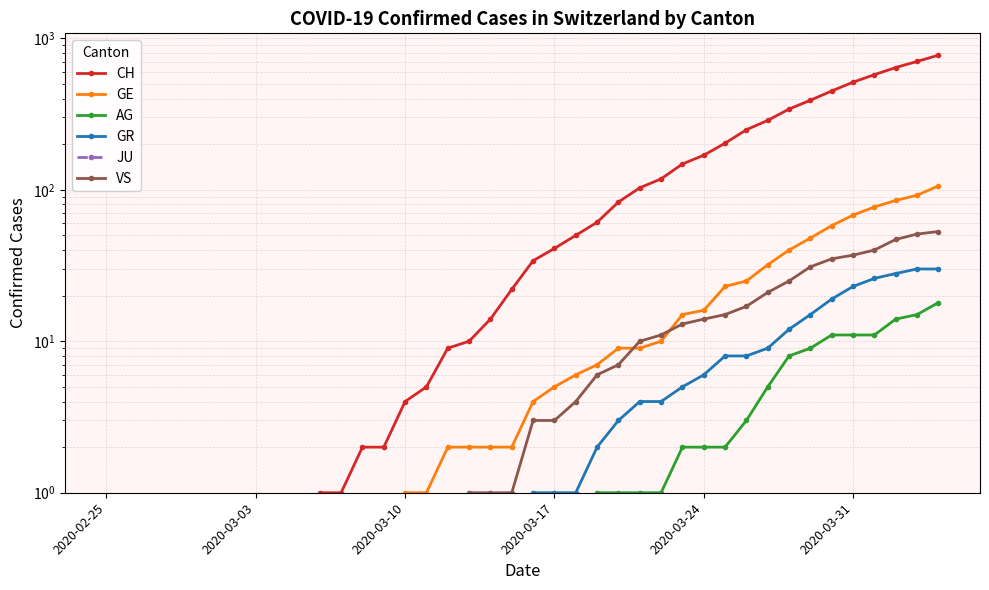

Where is JU nearest to the value 0?

2020-02-25